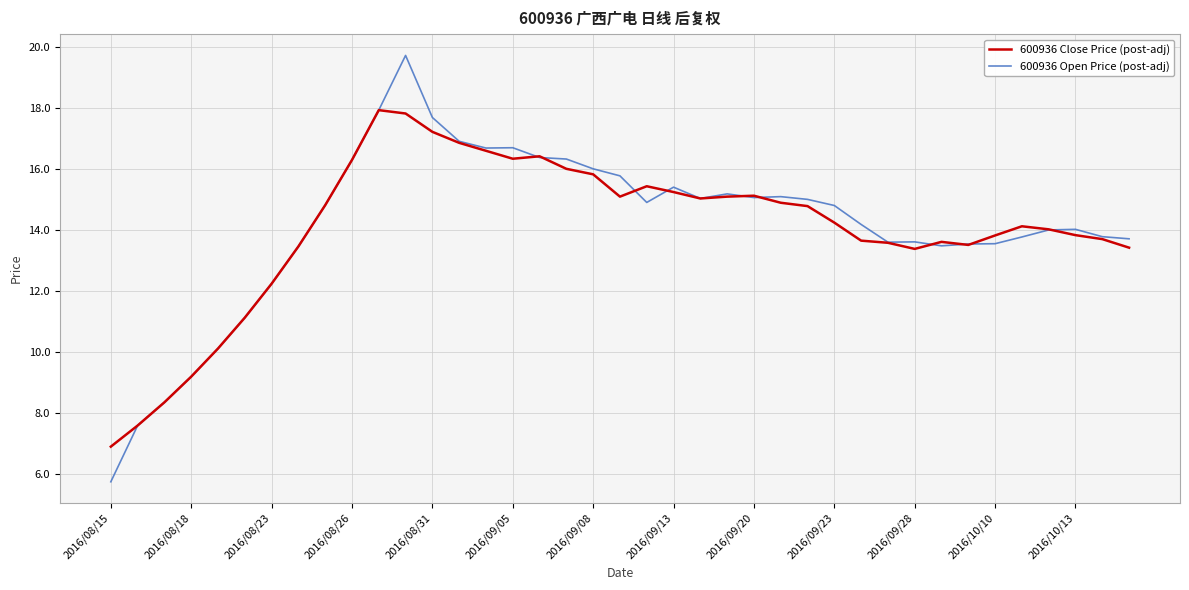

Which series has the widest spread of values?

600936 Open Price (post-adj)